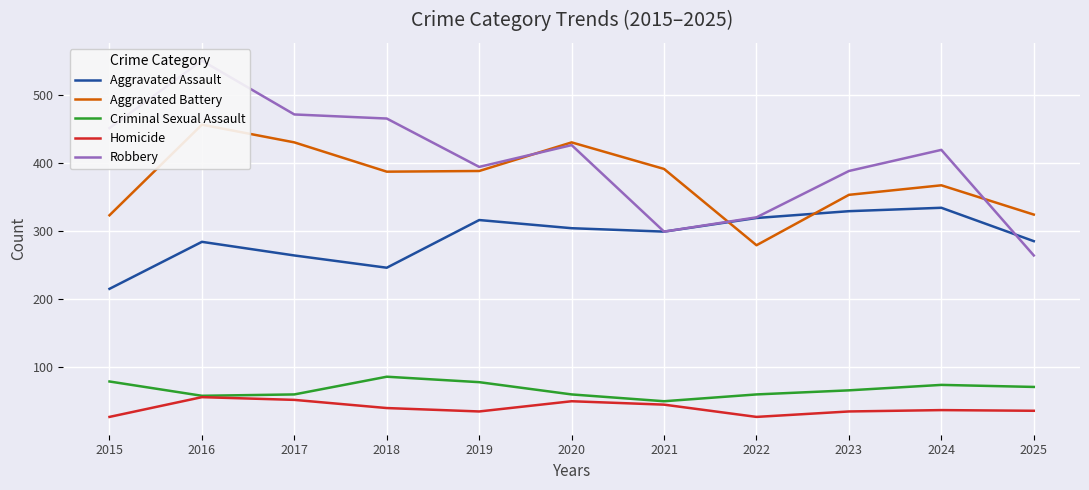

Which series has the largest total across all categories?

Robbery